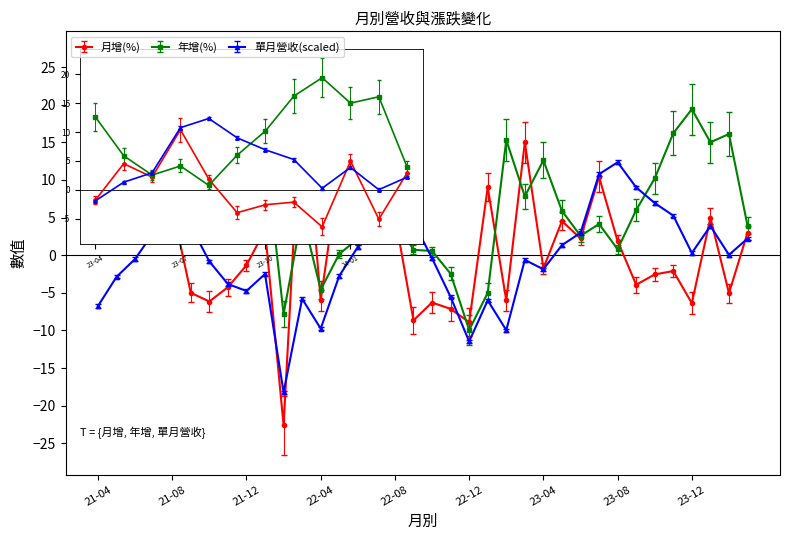

Which series has the largest total across all categories?

年增(%)